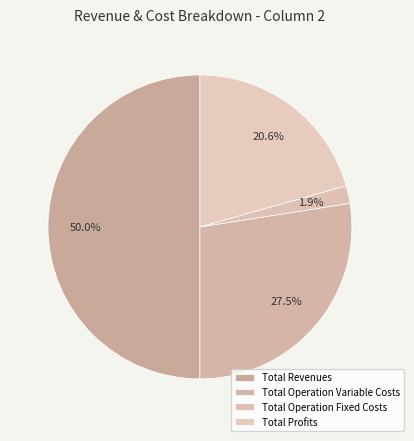

To the nearest percent, what is the combined percentage of Total Revenues and Total Profits?

71%